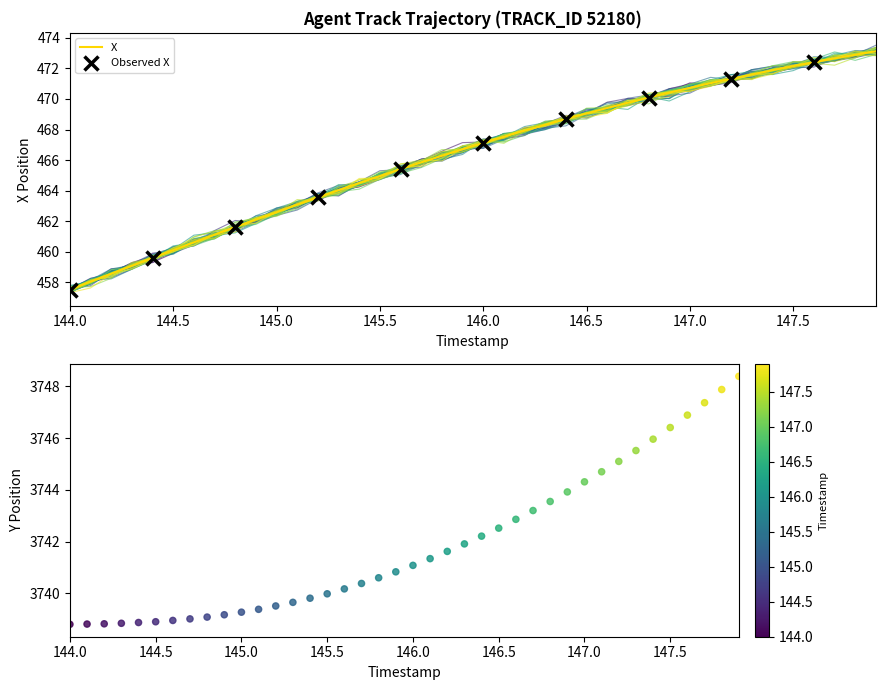

At which label does X reach its minimum?

144.0